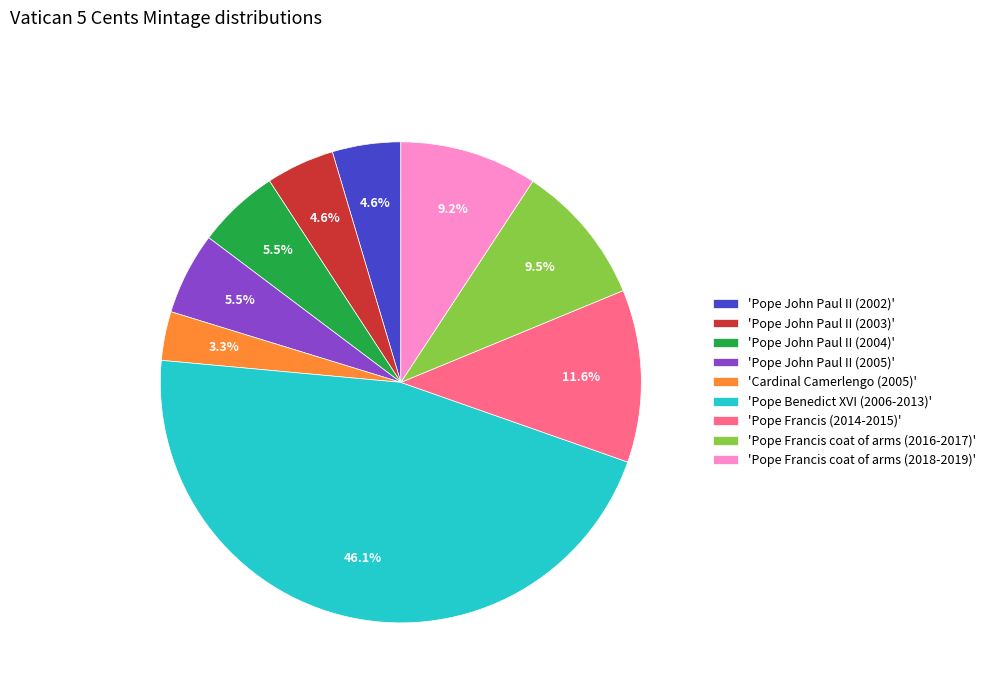

Approximately how many times larger is the value at 'Pope Benedict XVI (2006-2013)' compared to 'Cardinal Camerlengo (2005)'?

14.0